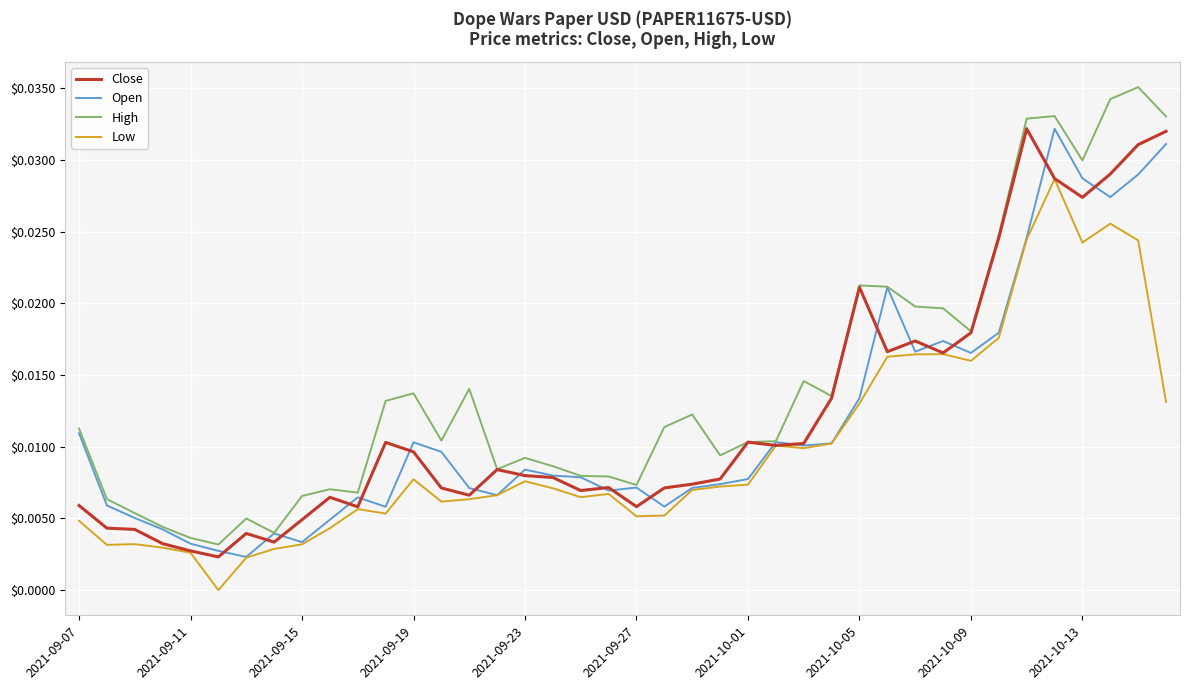

What is the sum of all Close values?

0.5